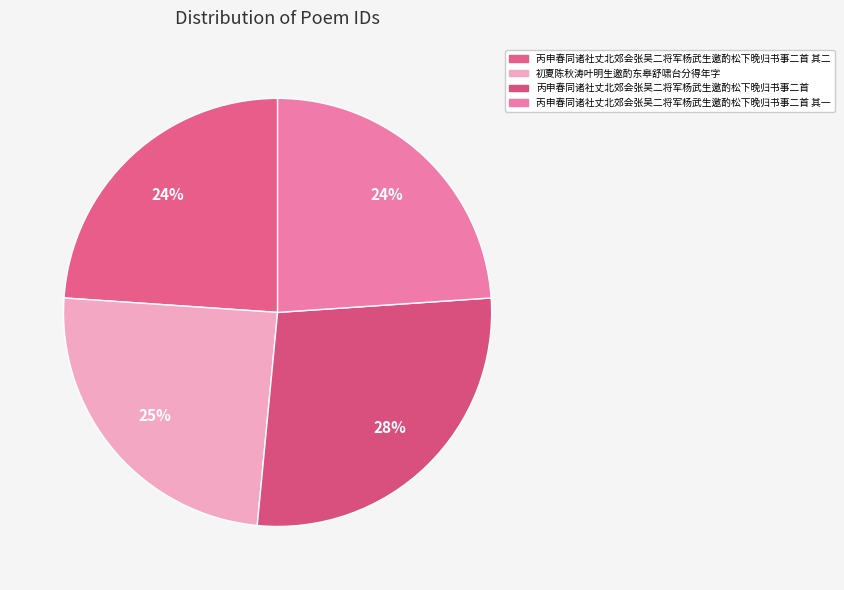

How many segments does this pie chart have?

4